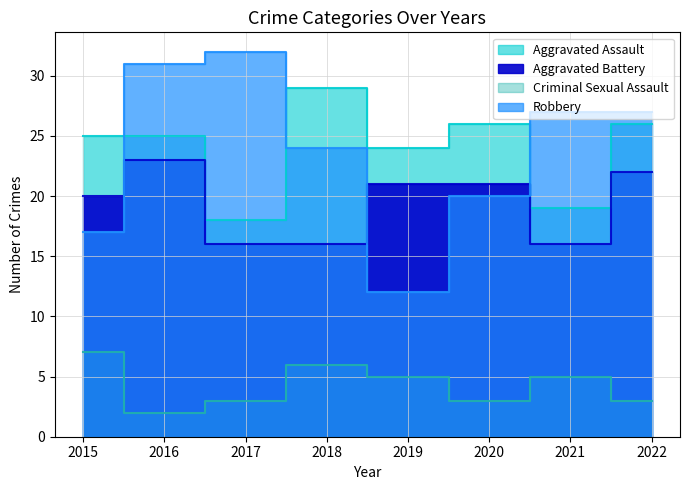

True or false: Aggravated Battery and Aggravated Assault intersect in this chart.

False